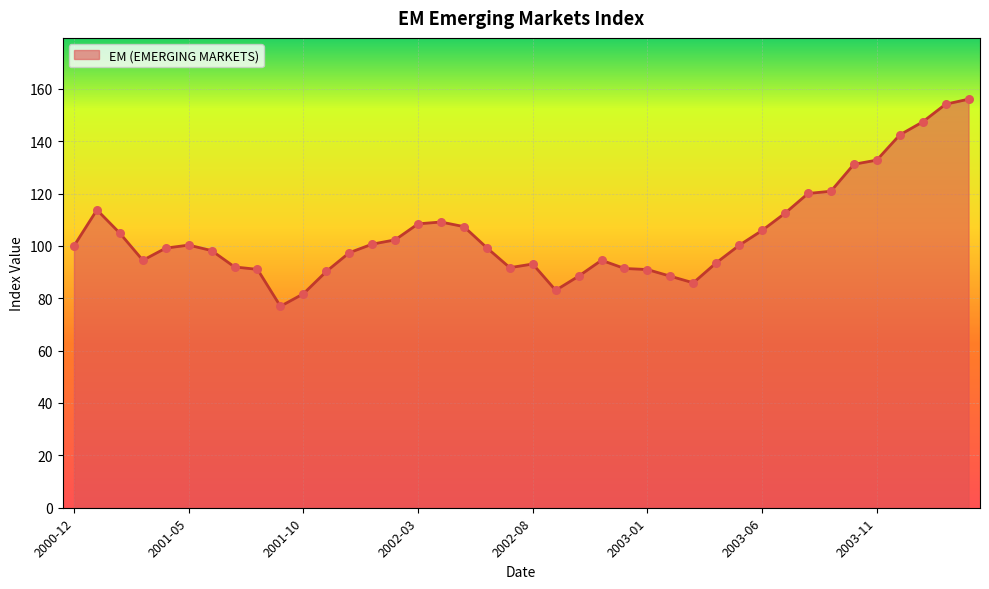

What is the minimum value shown in the chart?

76.9